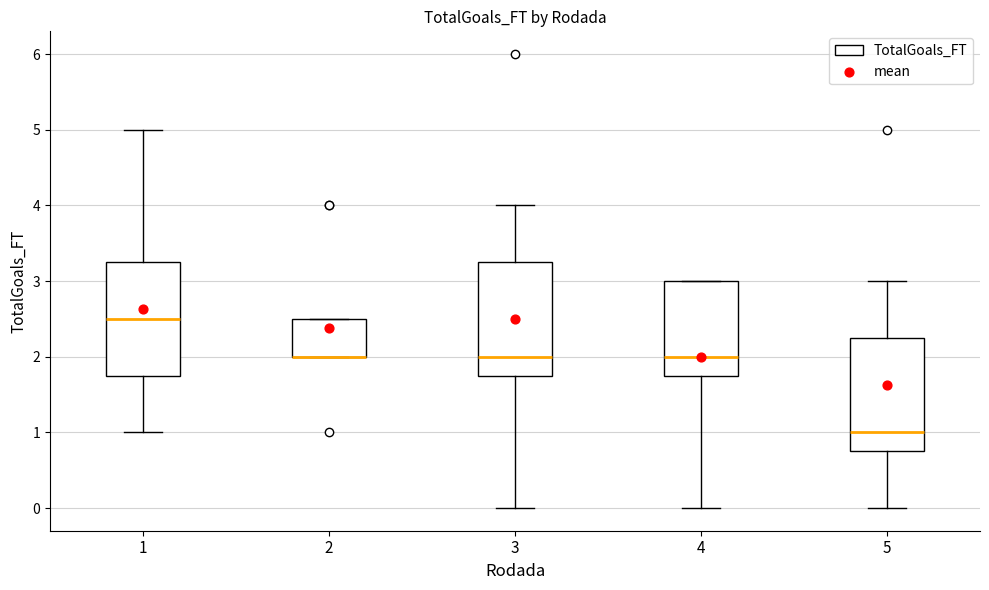

Where does the upper whisker of the box at x = 3 end on the y-axis? The values are not printed on the chart, so give them approximately, as read against the axis.

4.0